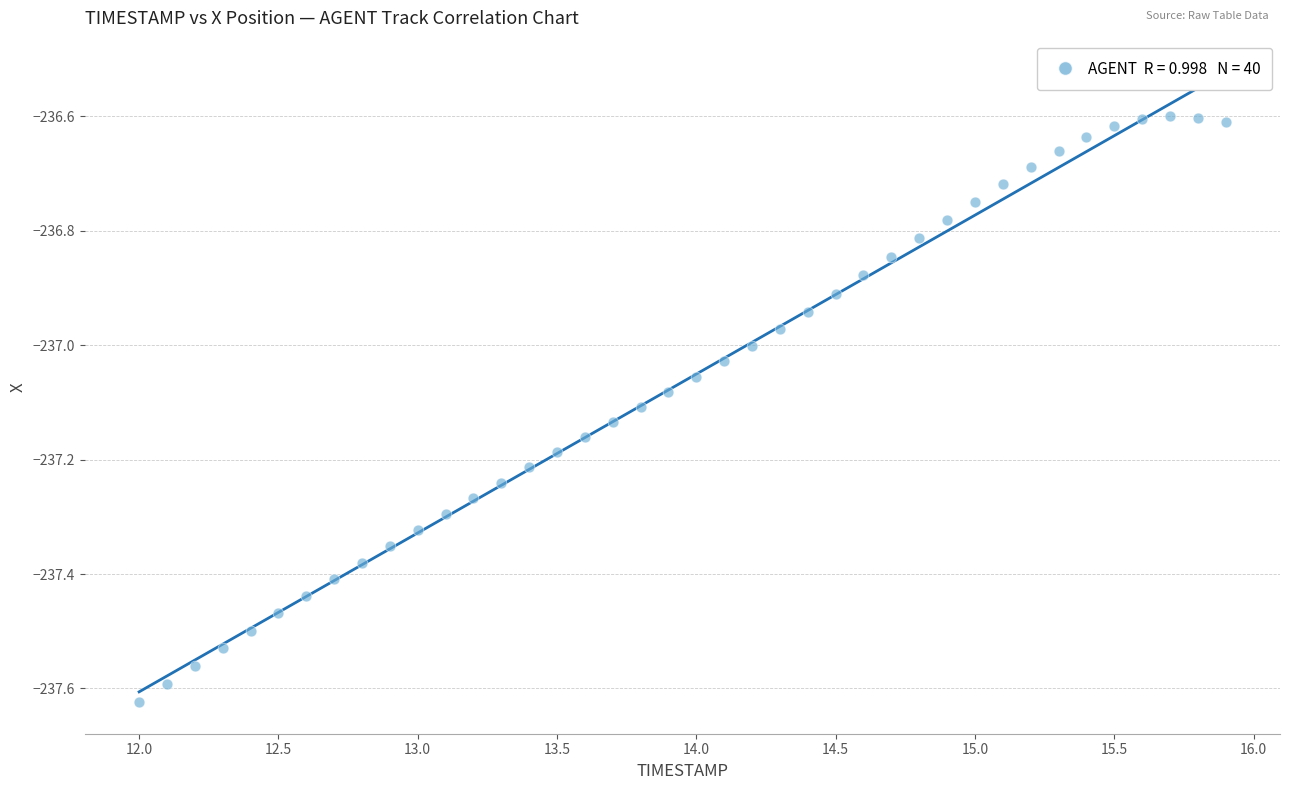

What is the range of Y values (max minus min)?

1.0